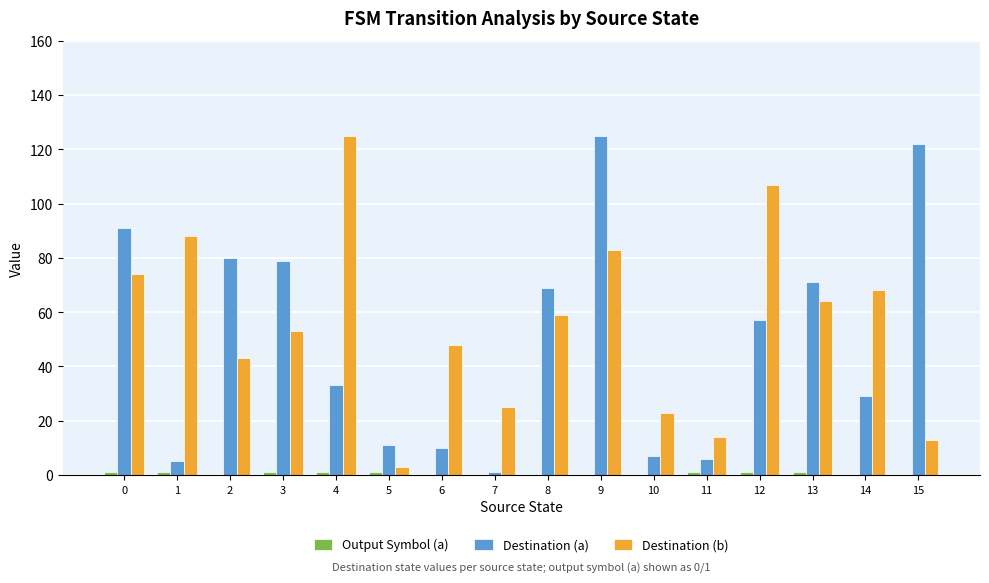

At which category is the sum across all series the highest?

9